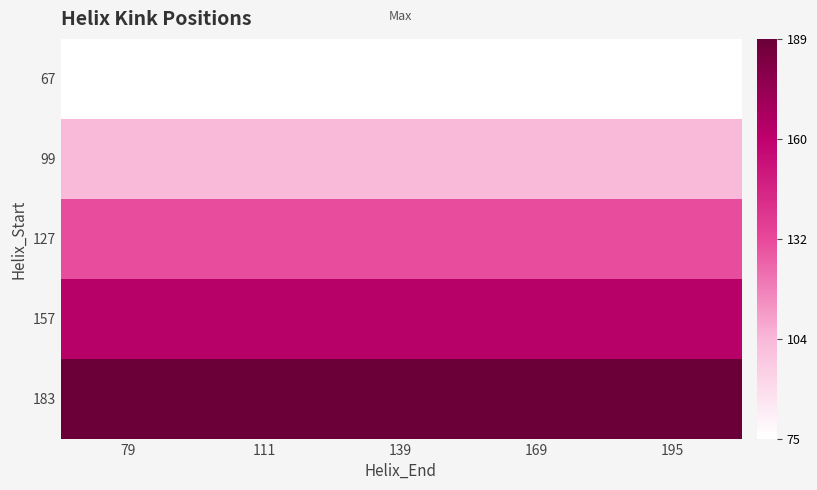

At which category is the sum across all series the highest?

79